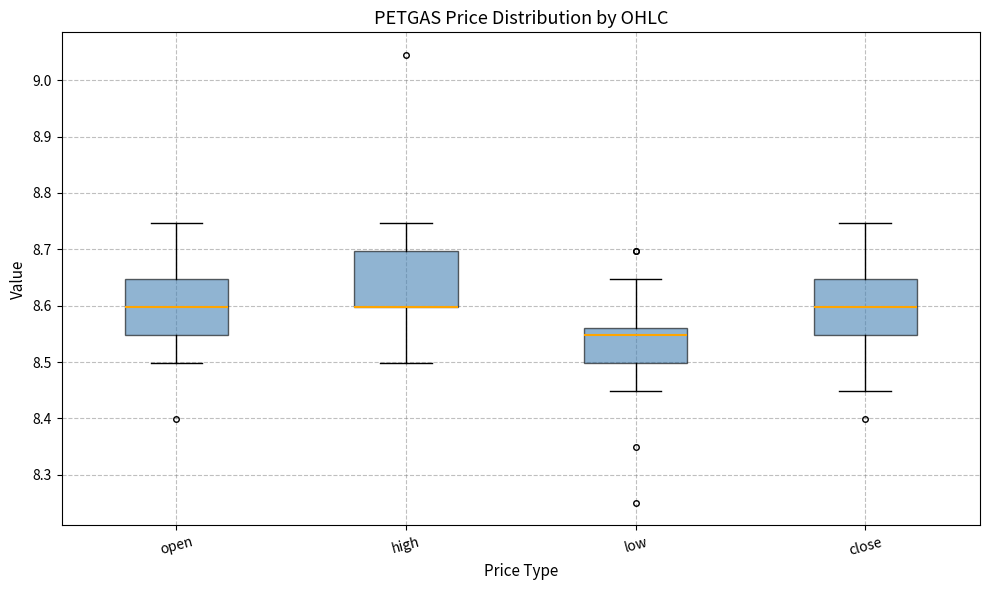

Reading left to right, read every box against the y-axis: the position of its median line, the range the box covers, and the ends of its whiskers. The values are not printed on the chart, so give them approximately, as read against the axis.

open: median 8.60, box 8.55 to 8.65, whiskers 8.50 to 8.75
high: median 8.60 (drawn on the box's lower edge), box 8.60 to 8.70, whiskers 8.50 to 8.75
low: median 8.55, box 8.50 to 8.56, whiskers 8.45 to 8.65
close: median 8.60, box 8.55 to 8.65, whiskers 8.45 to 8.75